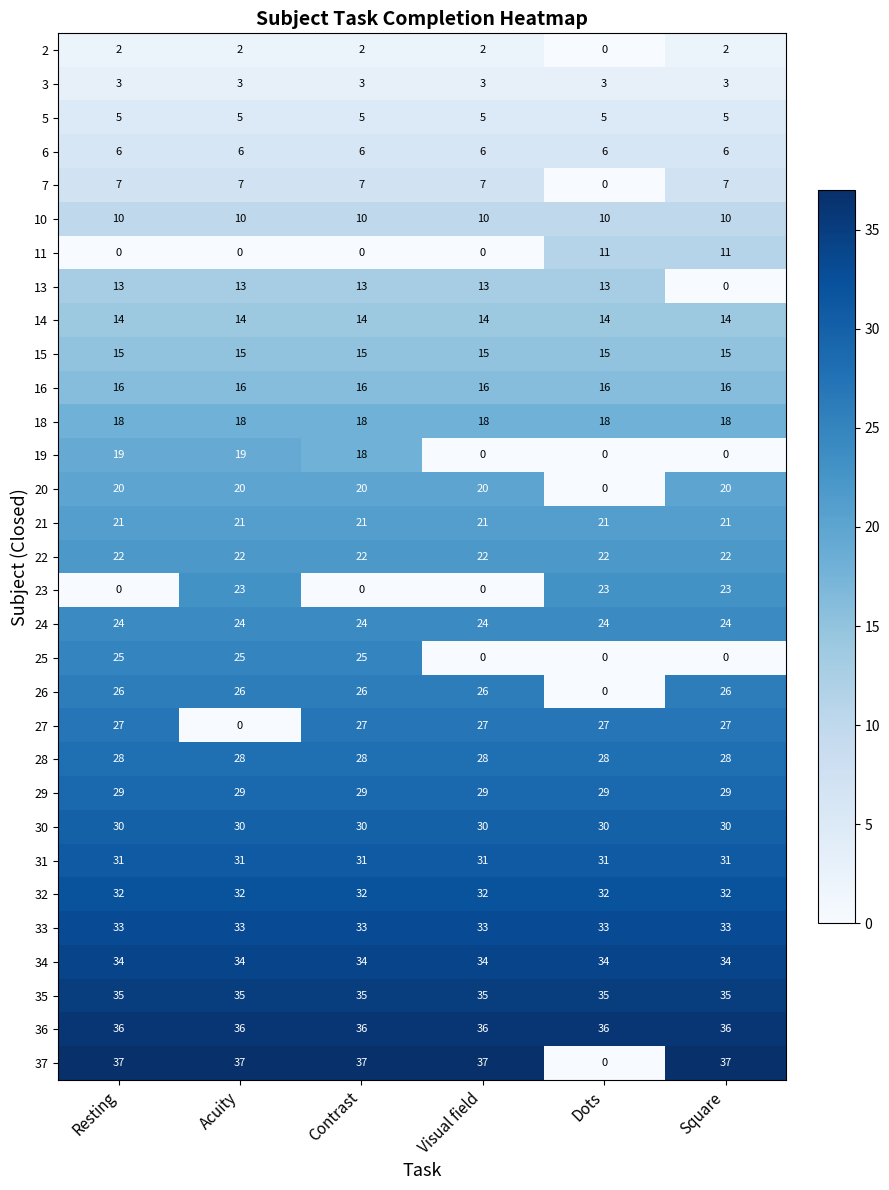

True or false: 34 has a value of 52 at Square.

False